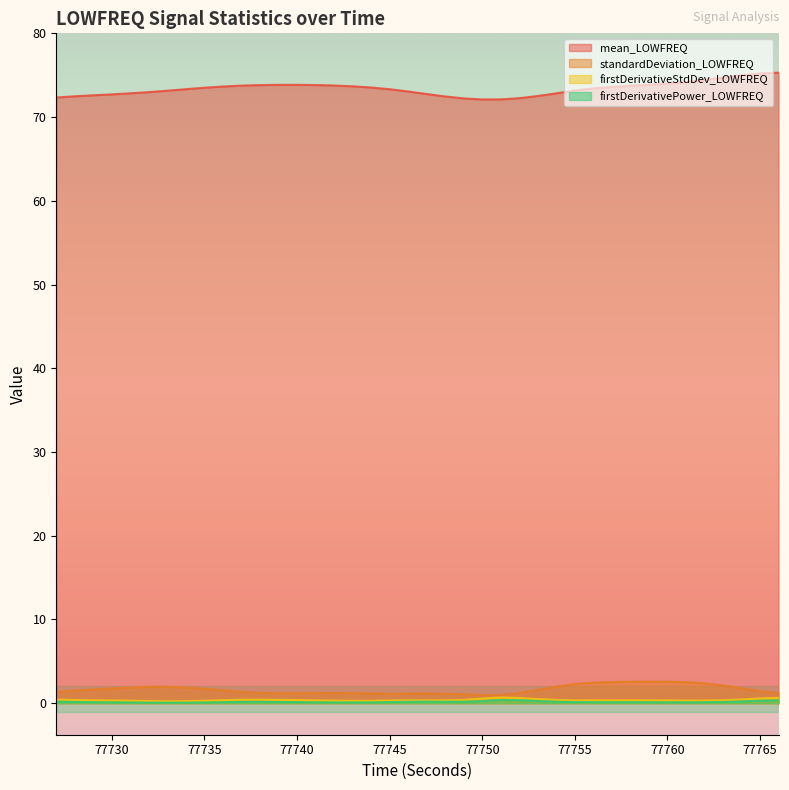

At how many categories does at least one series exceed 36?

40